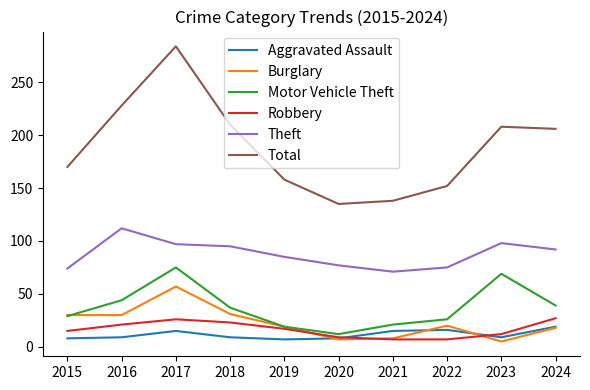

What value does the Theft series have at 2022?

75